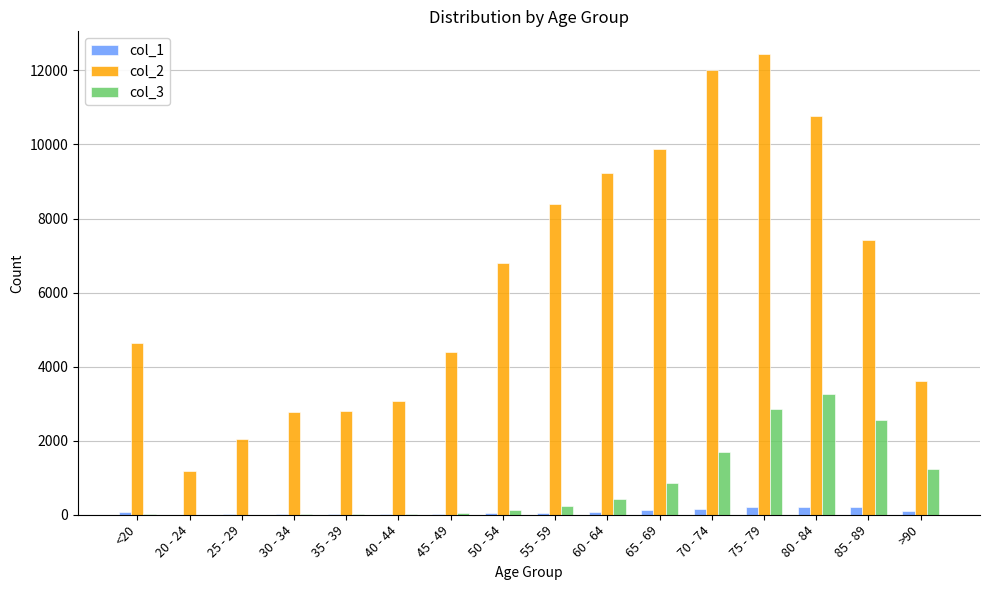

At which category is the sum across all series the highest?

75 - 79